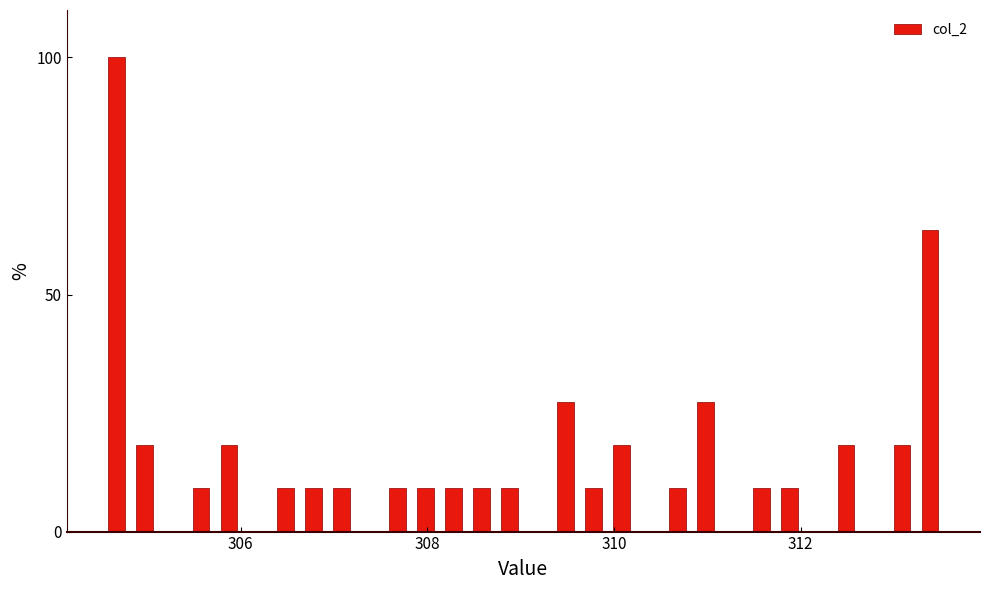

Around what value on the x-axis is the tallest bar? Give the approximate position of its centre, as read against the axis.

304.6